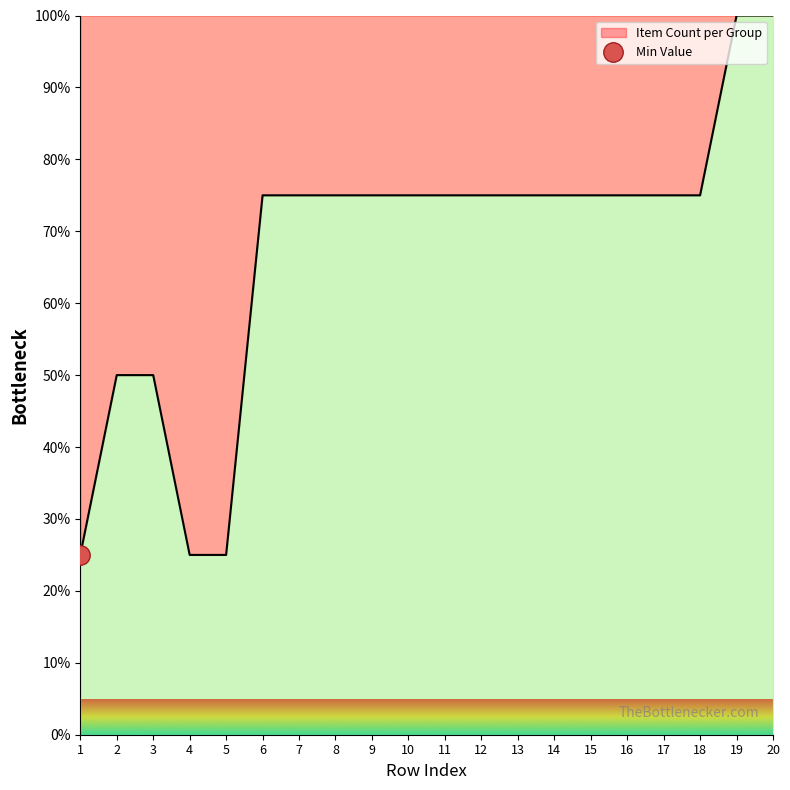

What is the change in value from 6 to 20?

+25